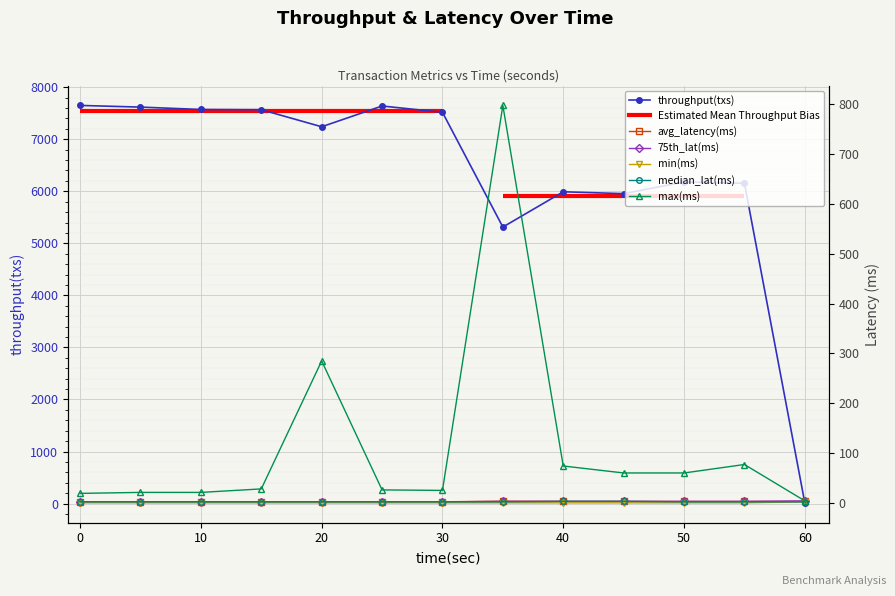

Which series has the largest range (max minus min)?

throughput(txs)